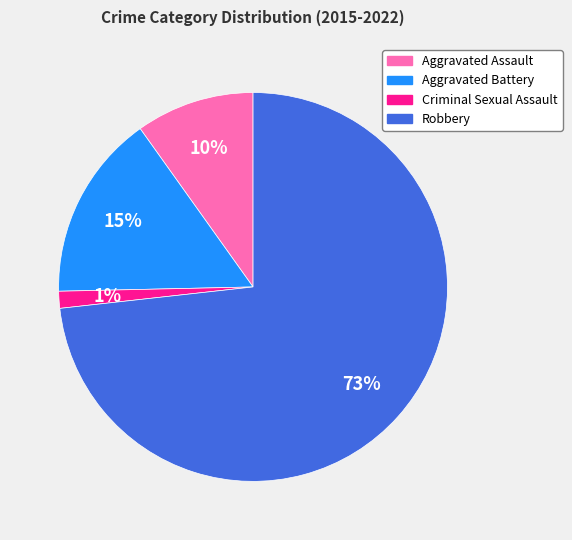

To the nearest percent, what is the average slice percentage?

25%